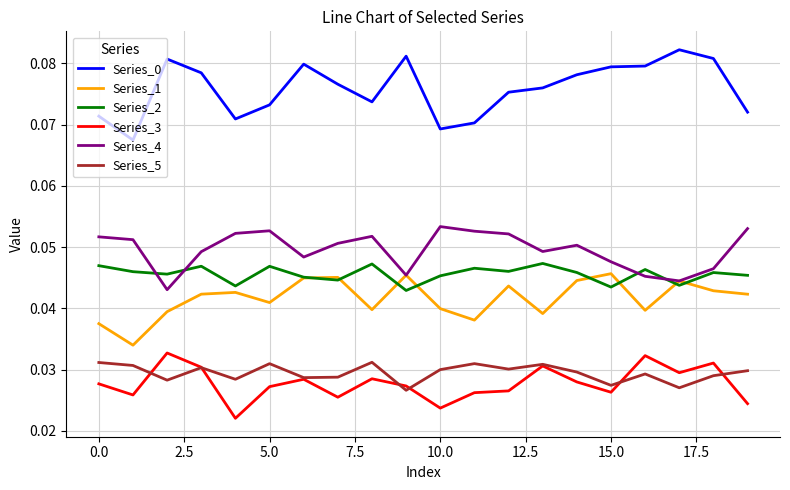

True or false: Series_2 and Series_5 intersect in this chart.

False